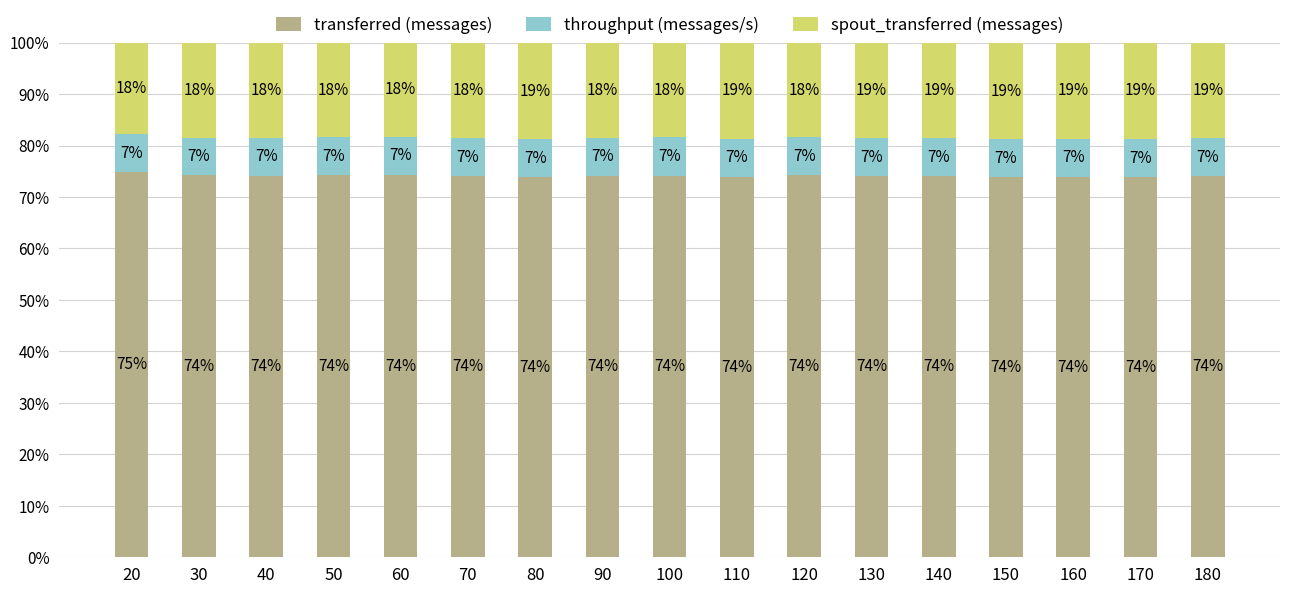

What is the difference between the second highest and second lowest values in the spout_transferred (messages) series?

0.5